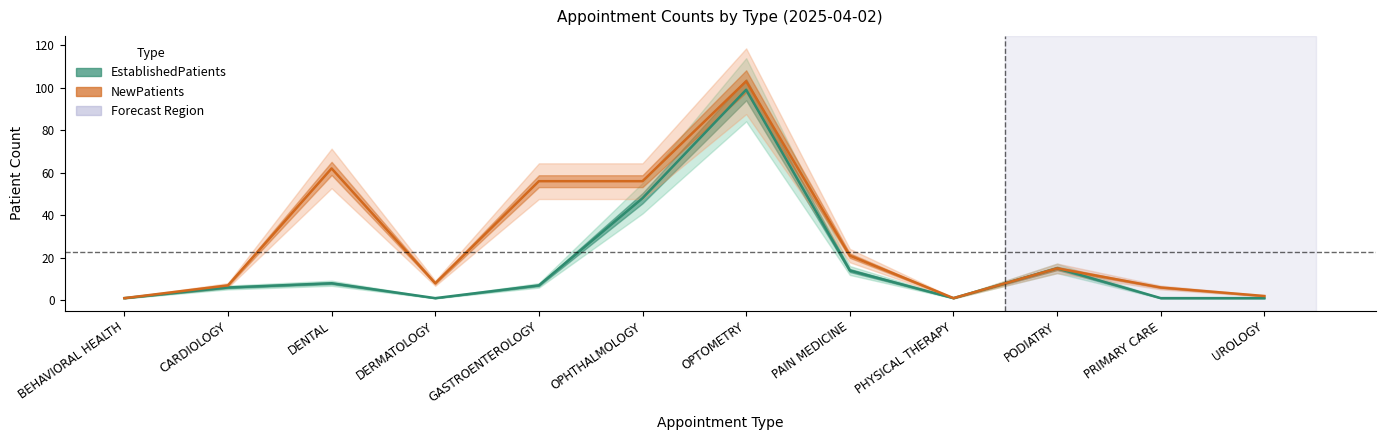

The NewPatients series shows 7 at CARDIOLOGY. True or false?

True